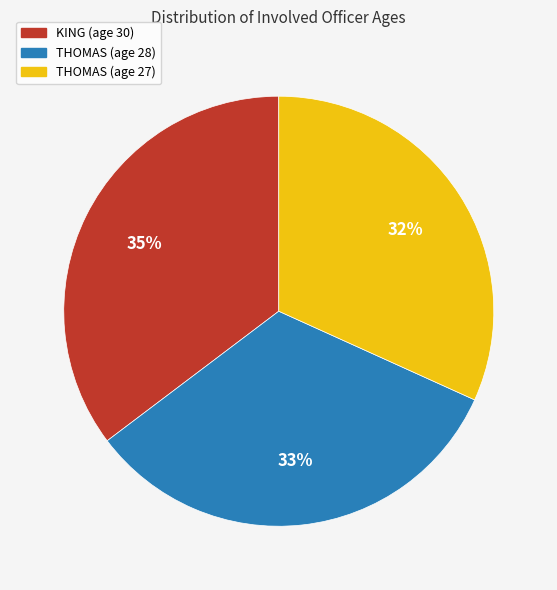

Does any single category account for the majority?

No